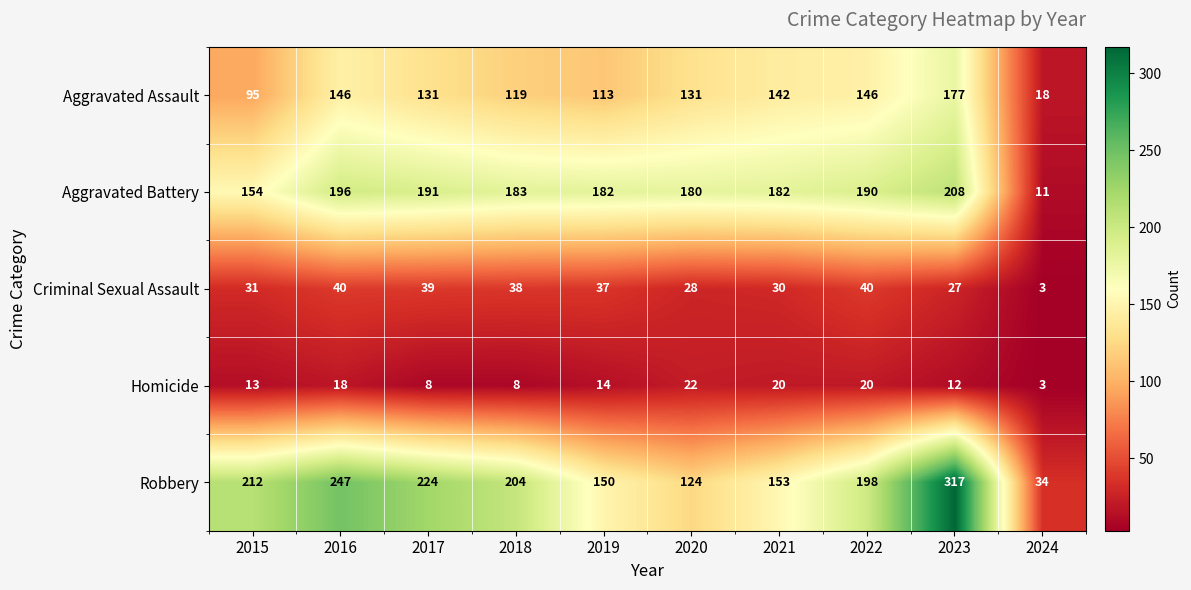

At which category is the sum across all series the highest?

2023